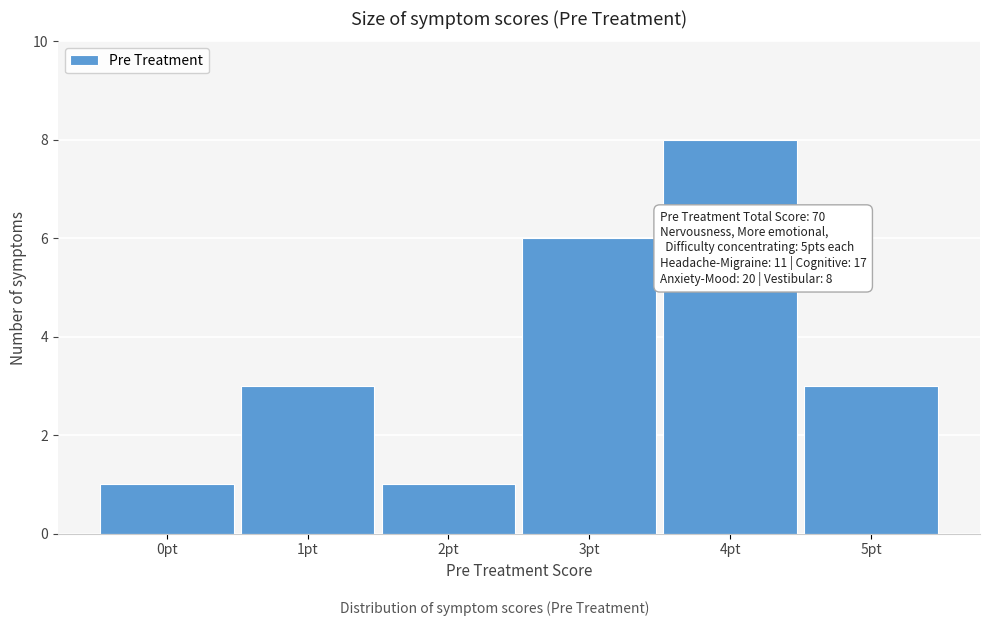

Over which range of the x-axis is the bar tallest?

3.5 to 4.5